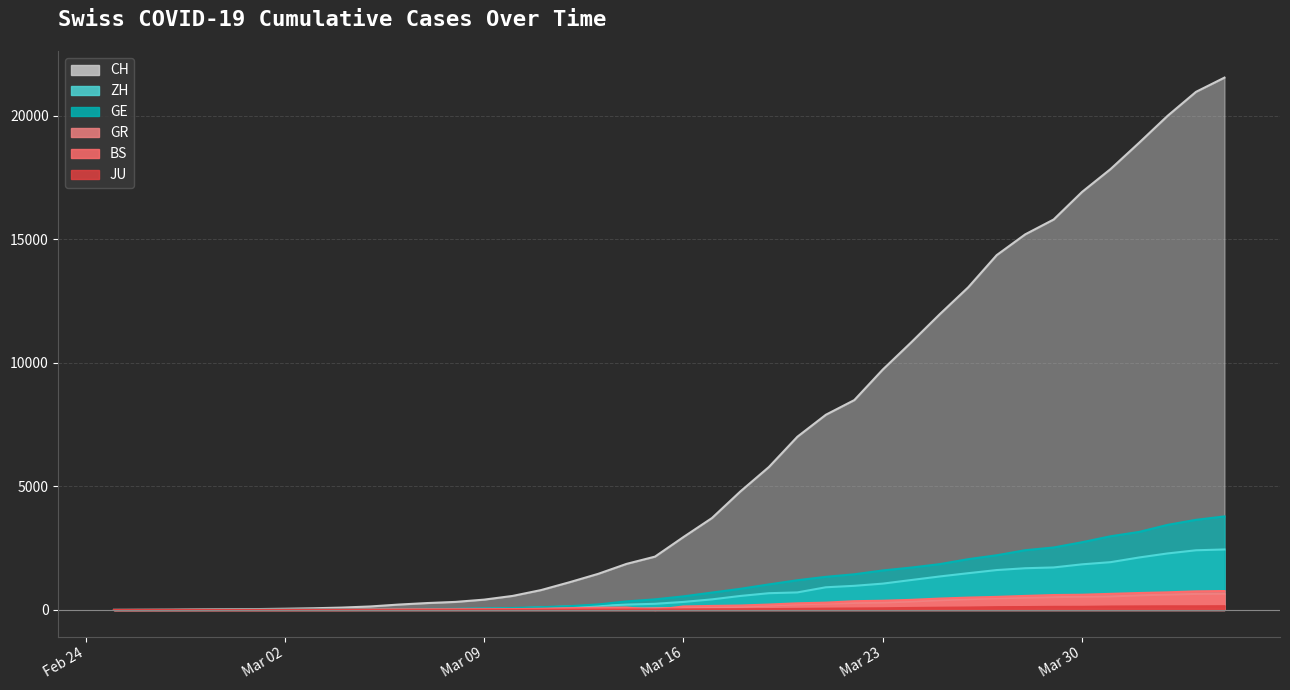

How many values in the GR series are below 84?

20